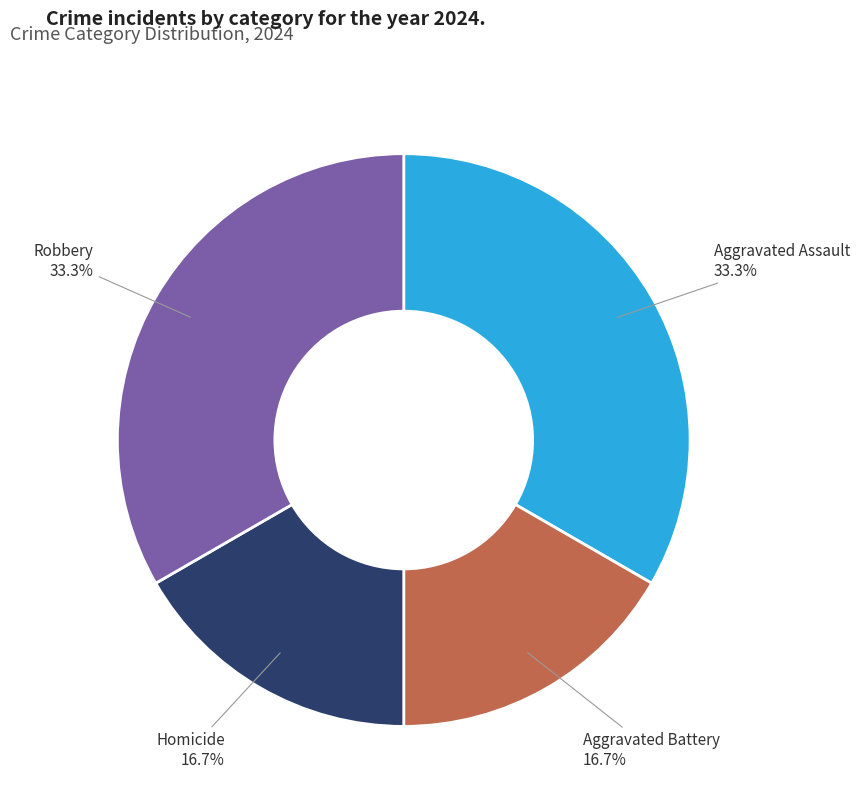

Count the number of slices in the pie.

4